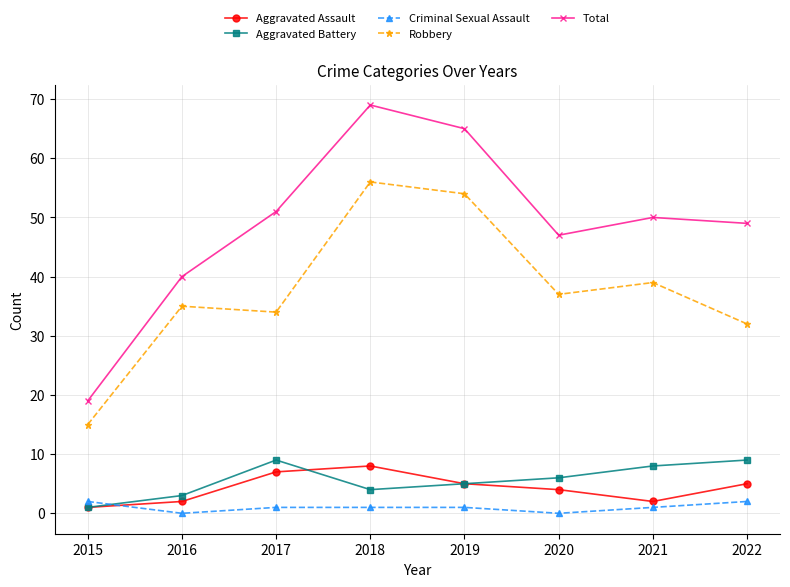

Which series has the widest spread of values?

Total